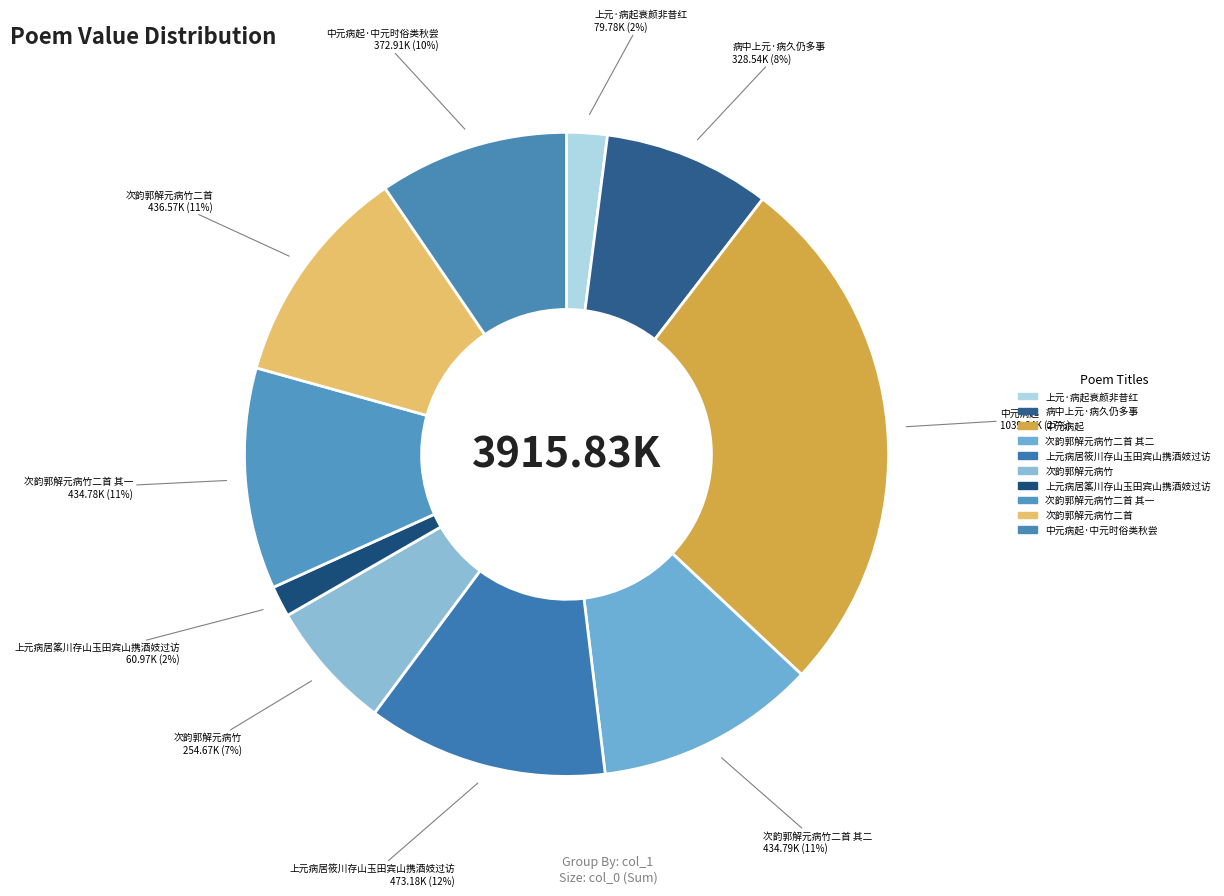

Rank the categories by value from lowest to highest.

上元病居筿川存山玉田宾山携酒妓过访, 上元·病起衰颜非昔红, 次韵郭解元病竹, 病中上元·病久仍多事, 中元病起·中元时俗类秋尝, 次韵郭解元病竹二首 其一, 次韵郭解元病竹二首 其二, 次韵郭解元病竹二首, 上元病居筱川存山玉田宾山携酒妓过访, 中元病起